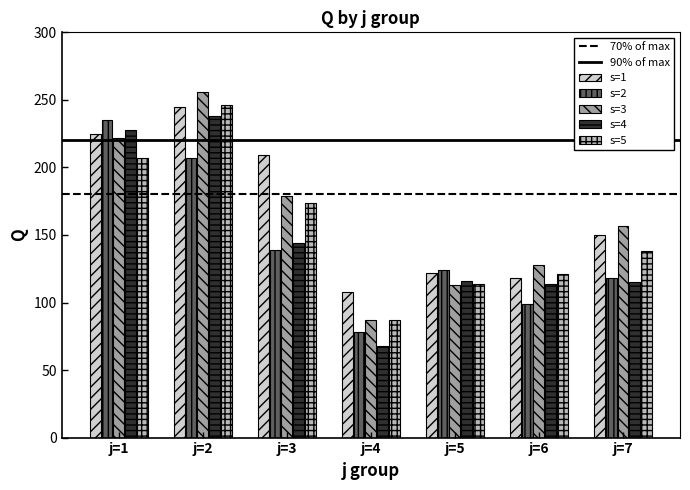

What is the sum of all s=3 values?

1142